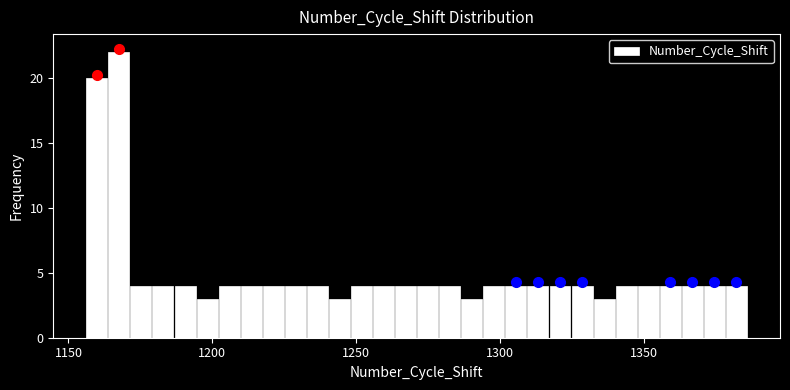

Read against the x-axis, roughly where is the centre of the tallest bar?

1170